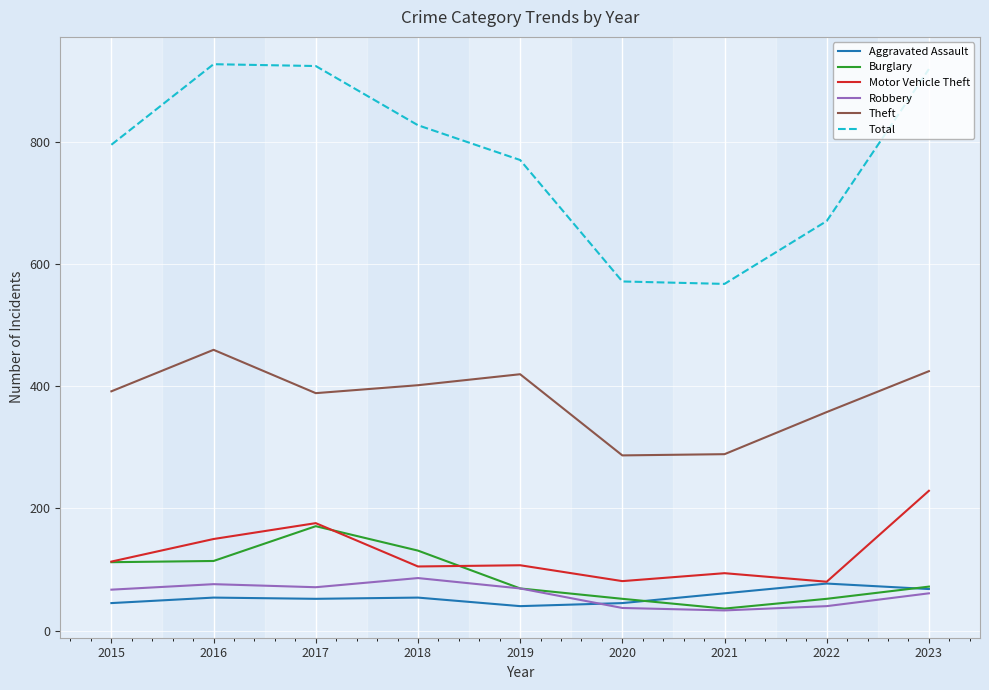

What are all the series names shown in the legend?

Aggravated Assault, Burglary, Motor Vehicle Theft, Robbery, Theft, Total